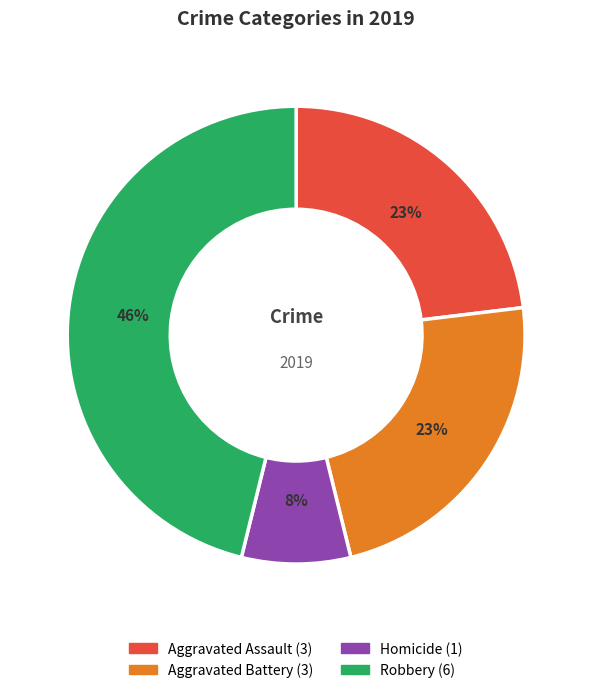

To the nearest percent, what is the difference between the largest and smallest slice percentages?

38%